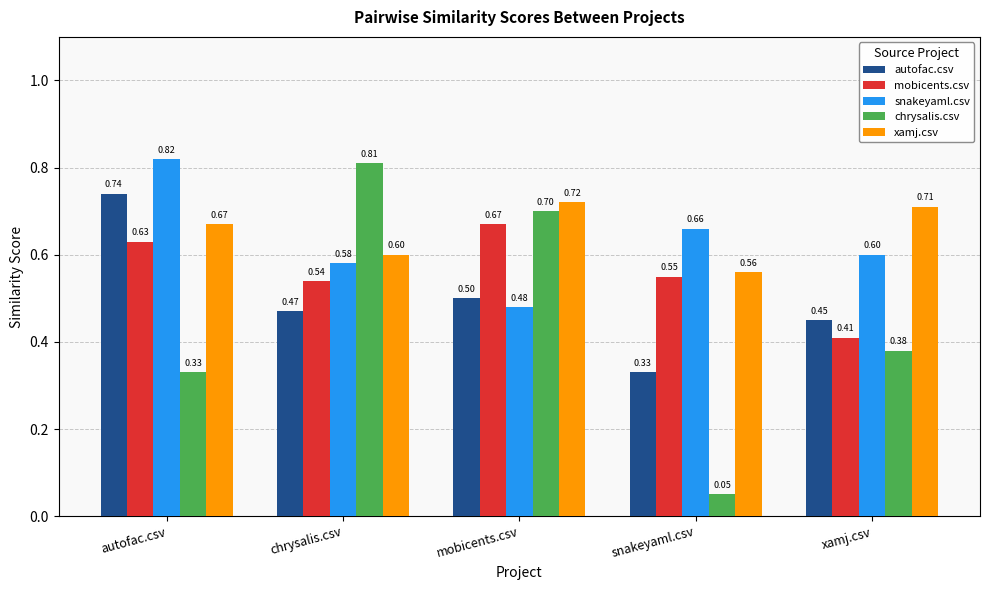

Between chrysalis.csv and mobicents.csv, which series saw the biggest shift?

mobicents.csv